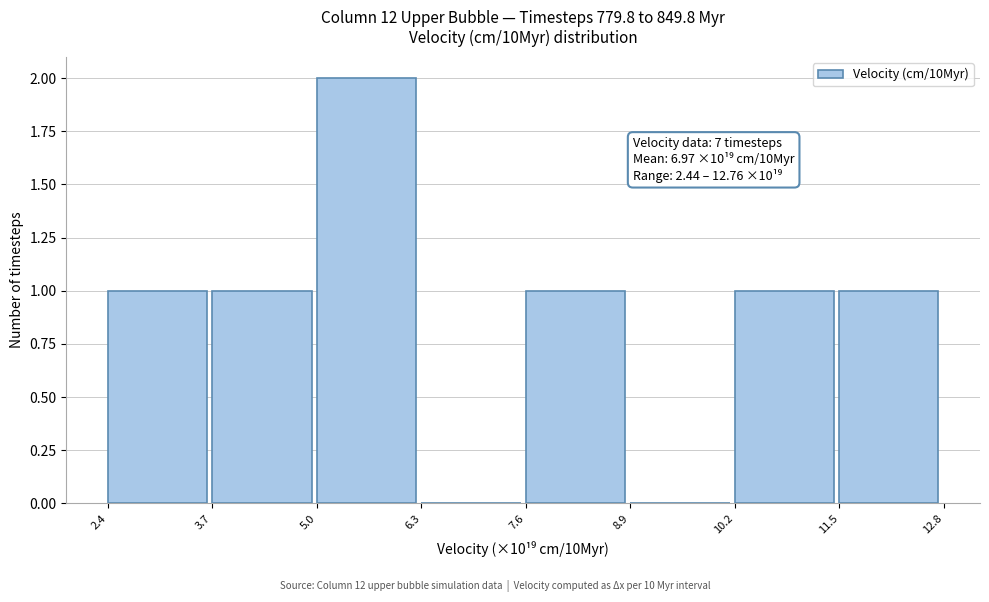

Over which range of the x-axis is the bar tallest?

5.0 to 6.3